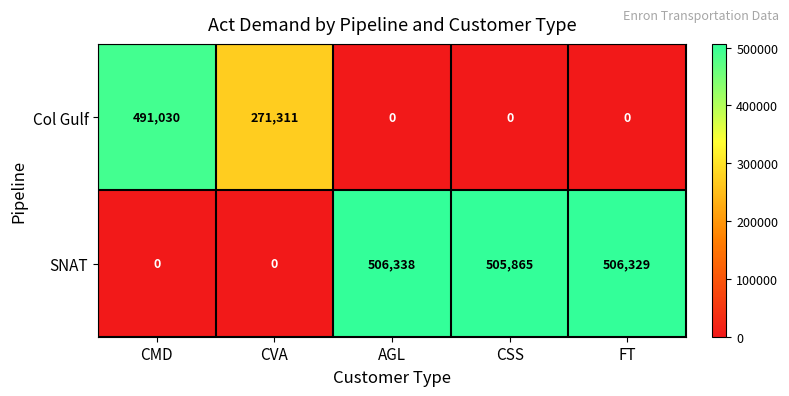

List the series in order of their peak value, highest first.

SNAT, Col Gulf